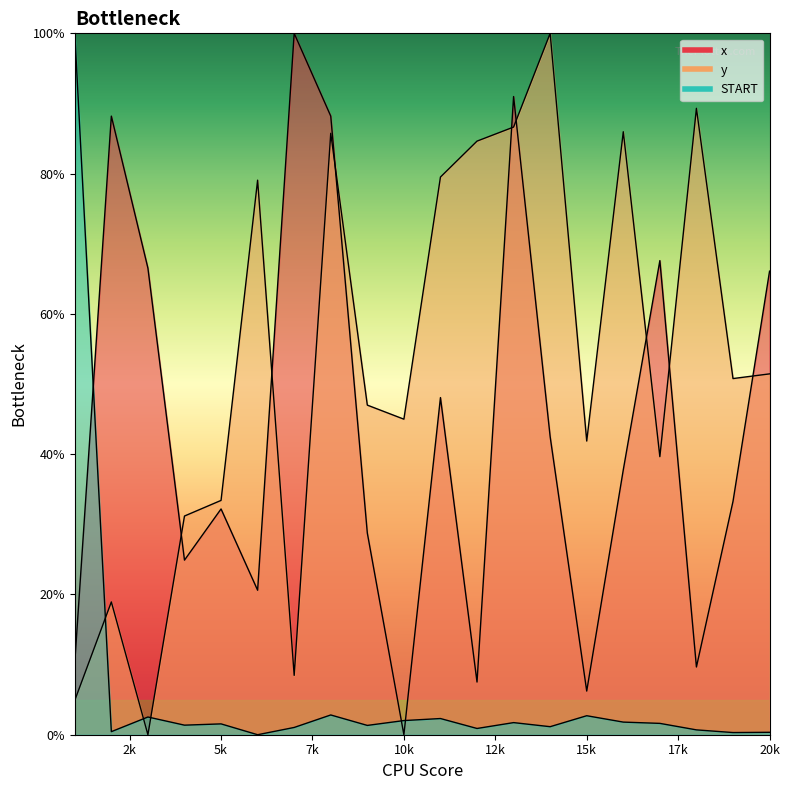

What is the value of the START point at the 2nd from the left?

0.4